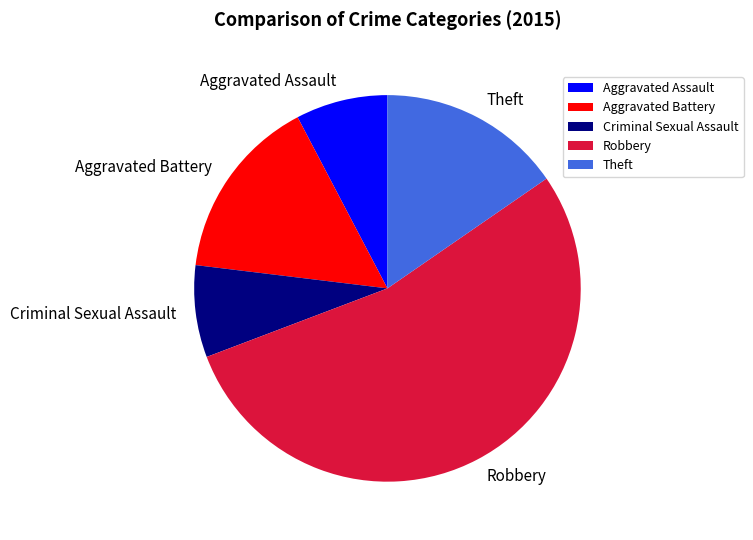

What is the ratio of the value at Robbery to the value at Aggravated Assault?

7.0